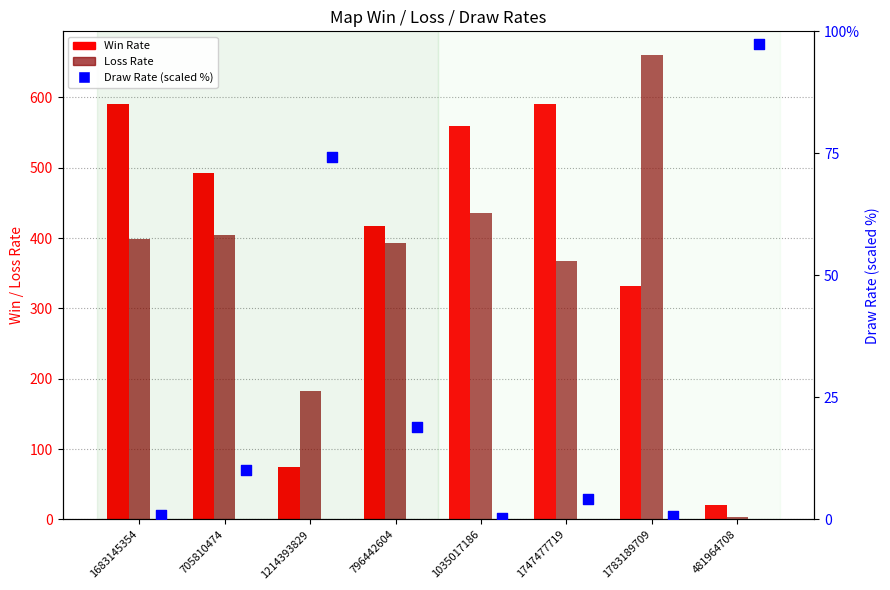

Which series reaches the maximum Y coordinate?

Loss Rate